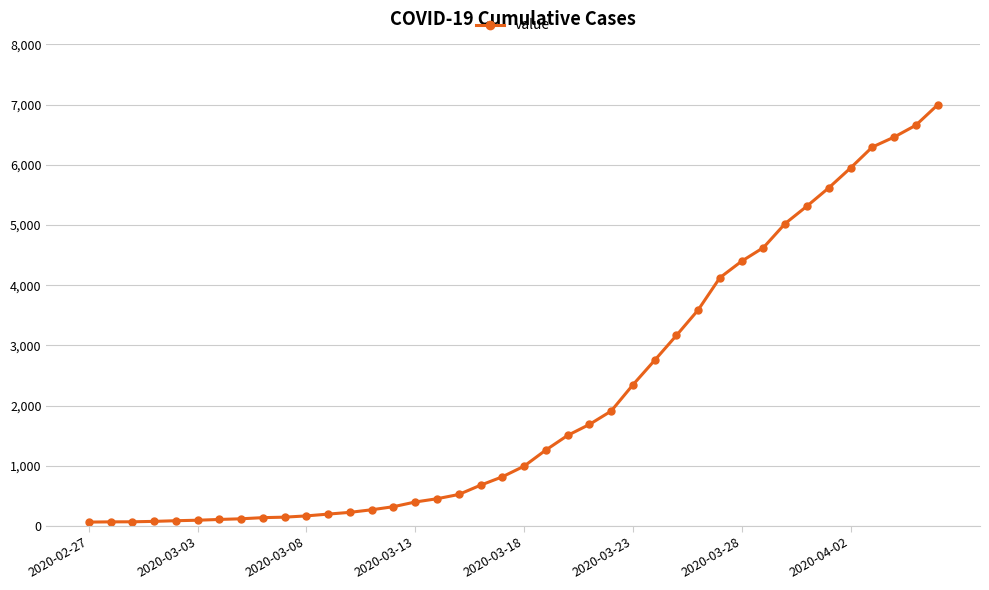

What is the greatest value displayed?

6995